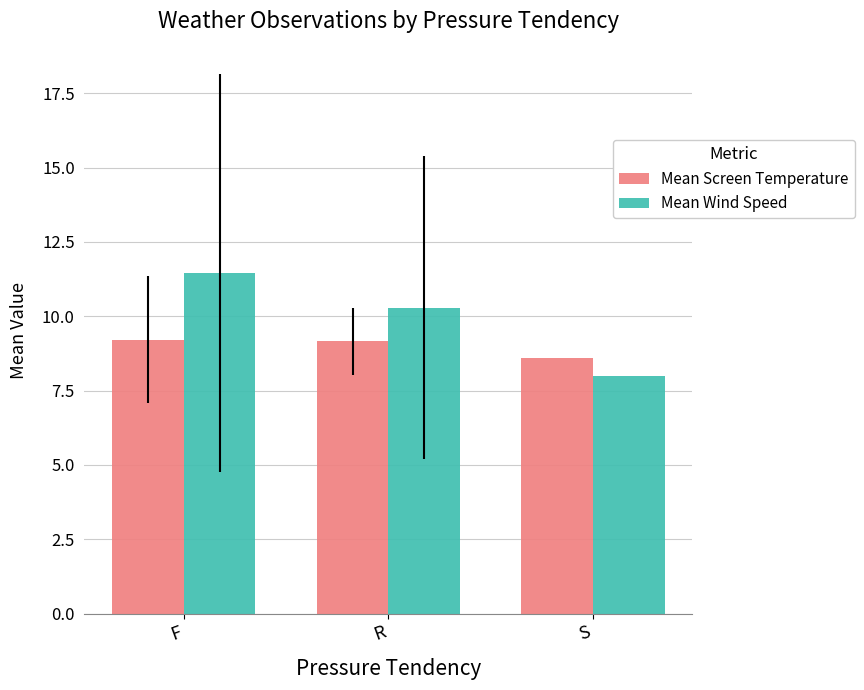

How many series are shown in this chart?

2